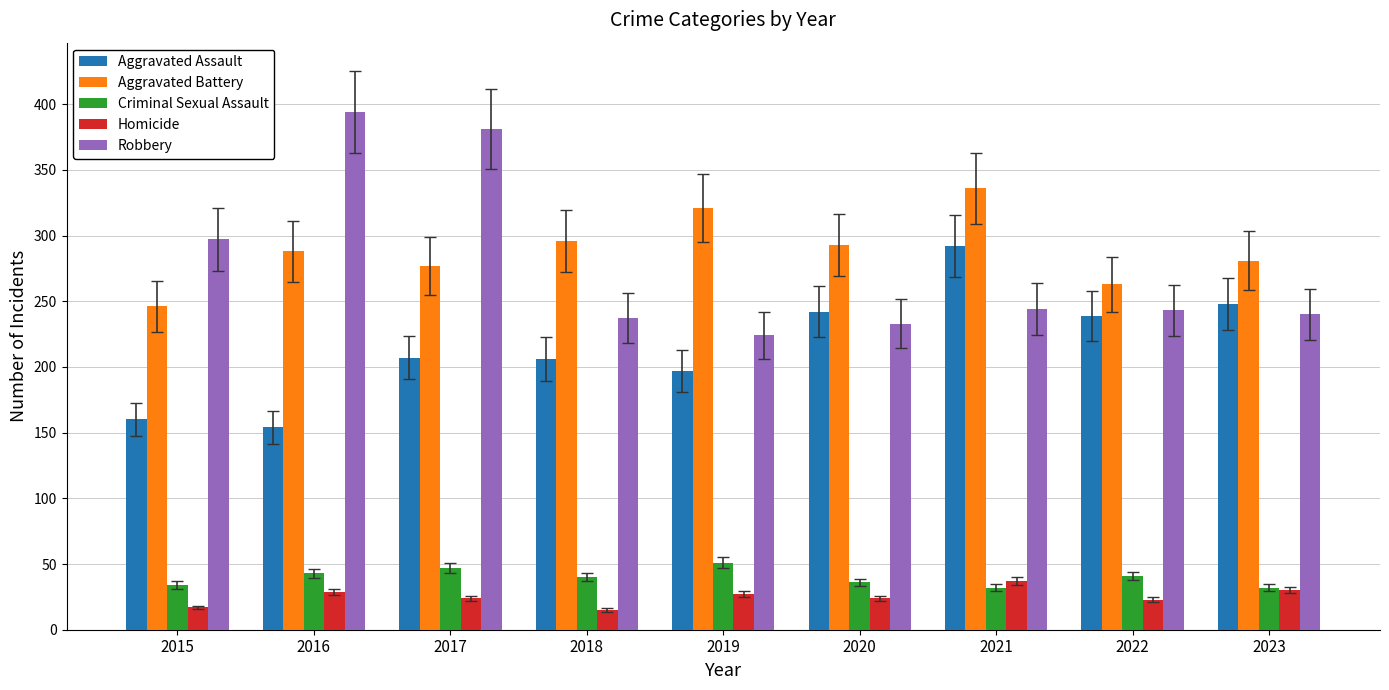

Which series has the widest spread of values?

Robbery